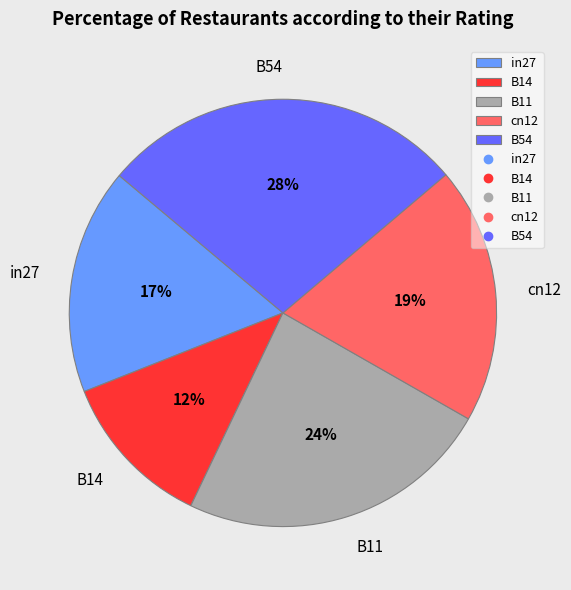

How many slices are in this pie chart?

5